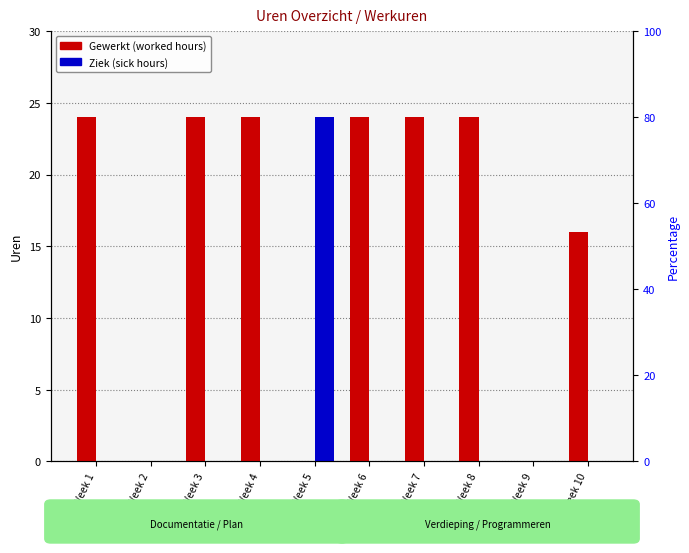

What is the difference between the maximum and minimum values in the Gewerkt series?

24